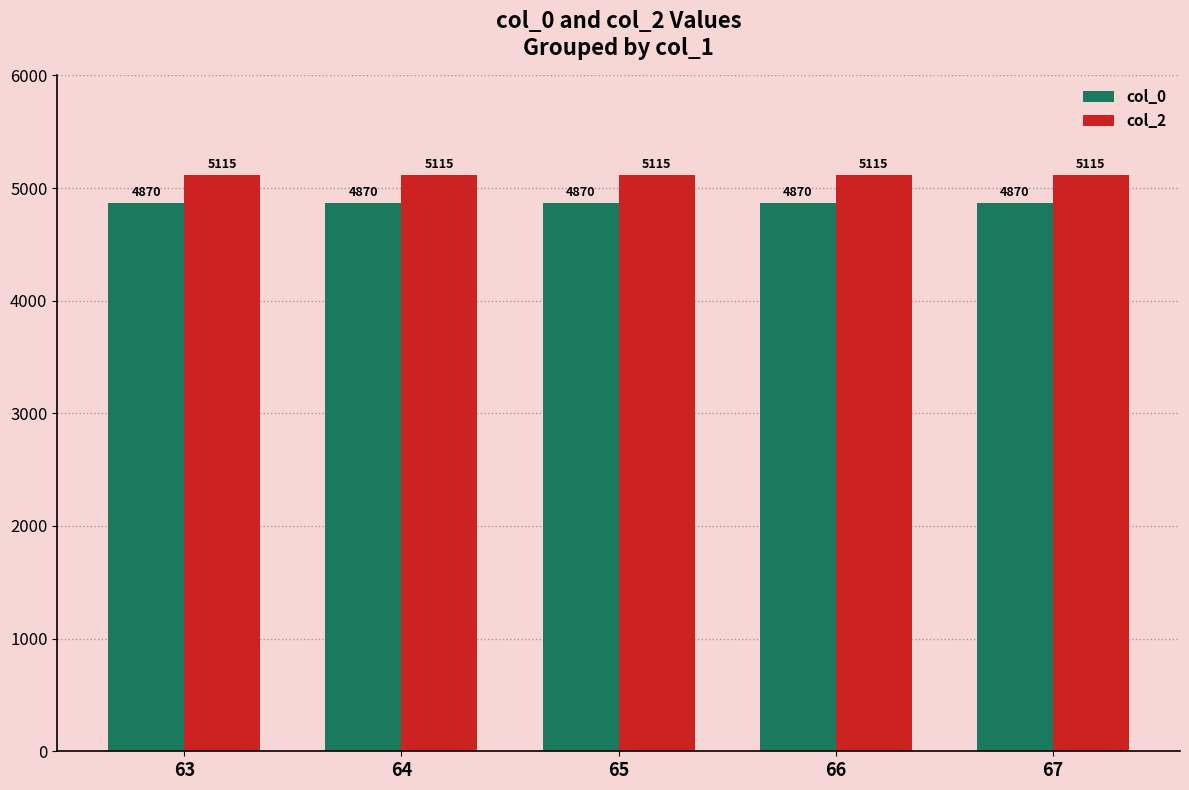

What are all the series names shown in the legend?

col_0, col_2